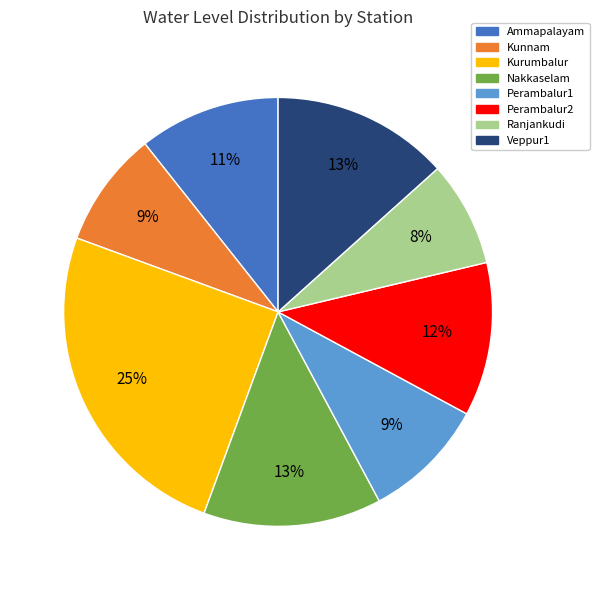

Do Veppur1 and Nakkaselam together represent more than half of the pie?

No